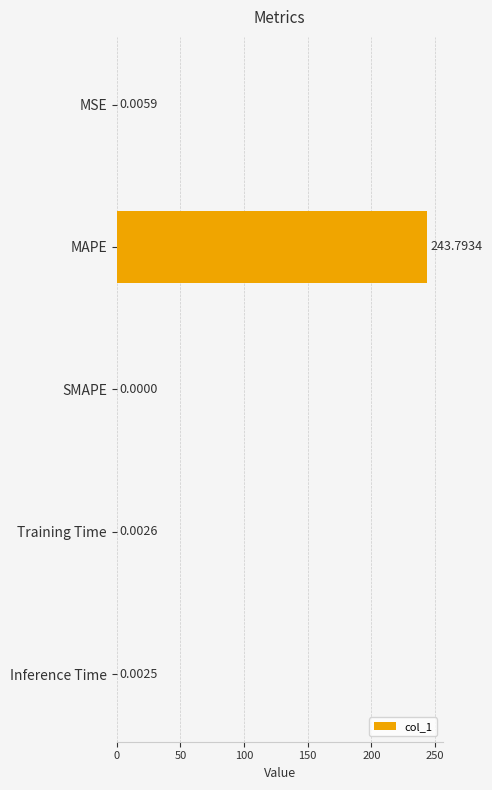

Which label corresponds to the largest value in the chart?

MAPE